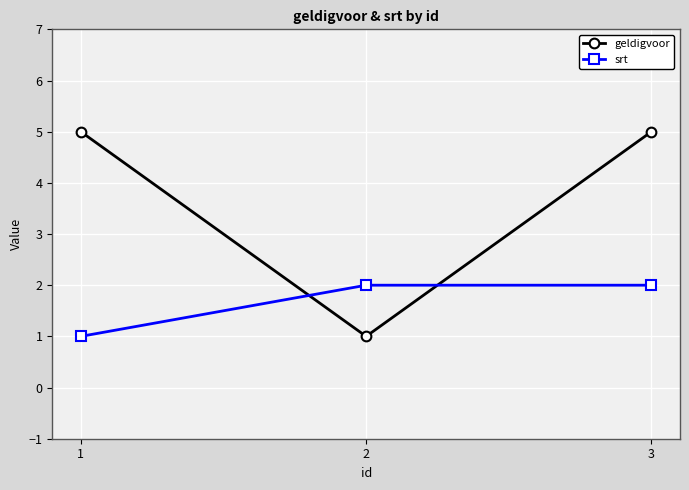

What is the difference between the maximum and minimum values in the geldigvoor series?

4